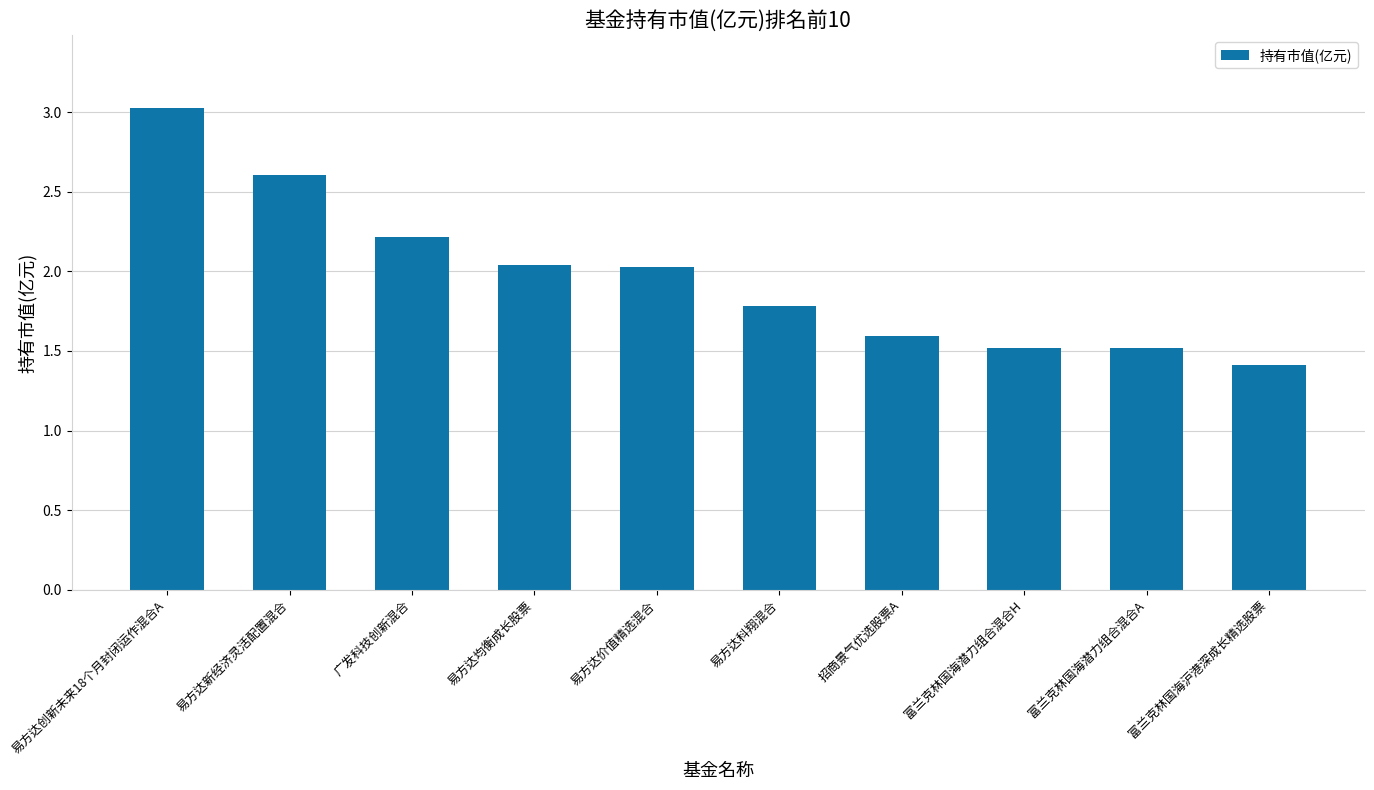

The value at 广发科技创新混合 is 2.2. True or false?

True